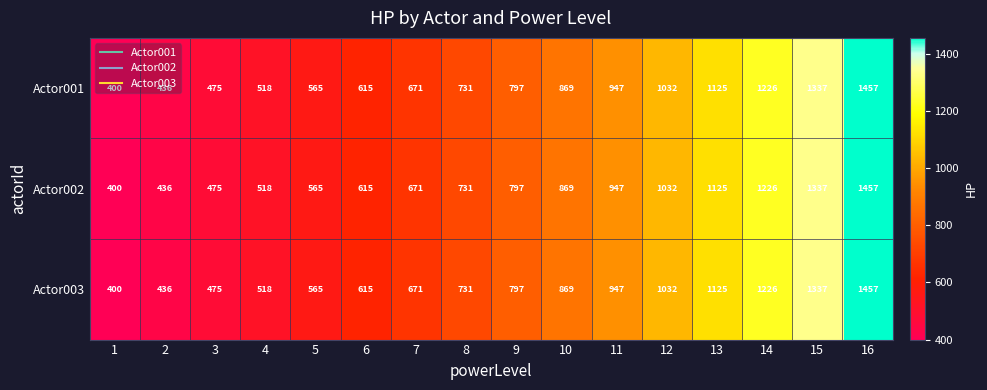

Is it true that Actor002 equals 489 at 12?

False